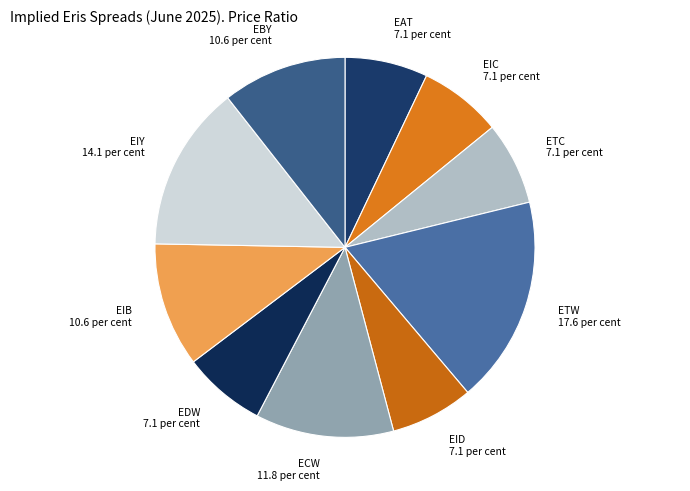

The EIY slice represents 4% of the pie. True or false?

False